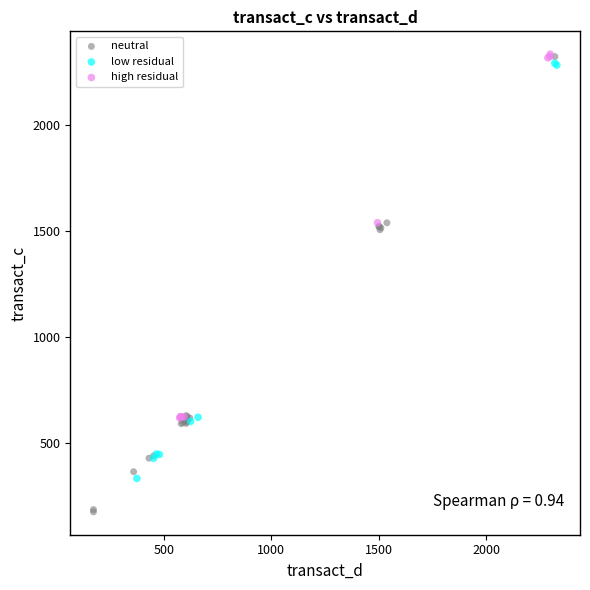

Which series reaches the minimum Y coordinate?

neutral